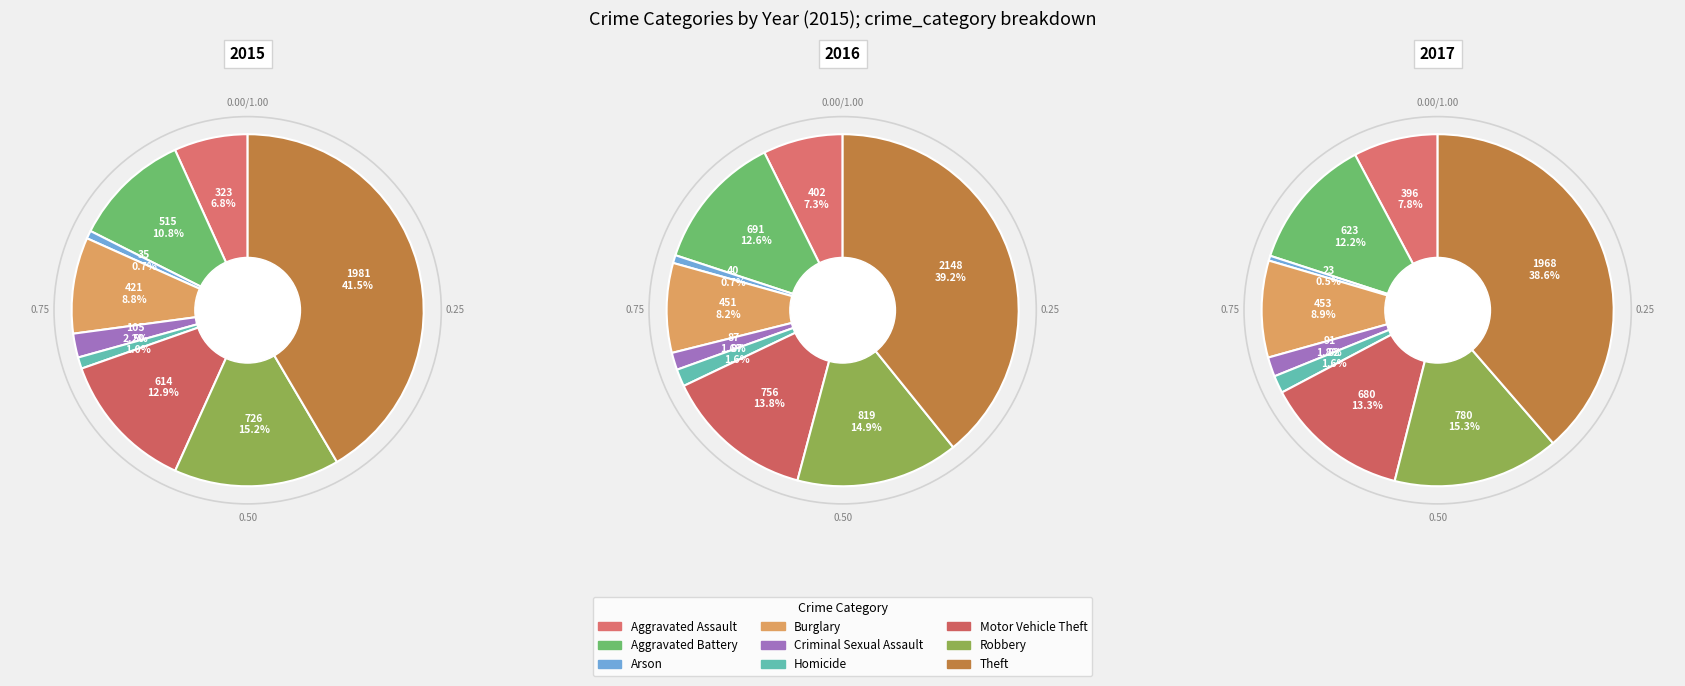

To the nearest percent, what is the average slice percentage?

11%